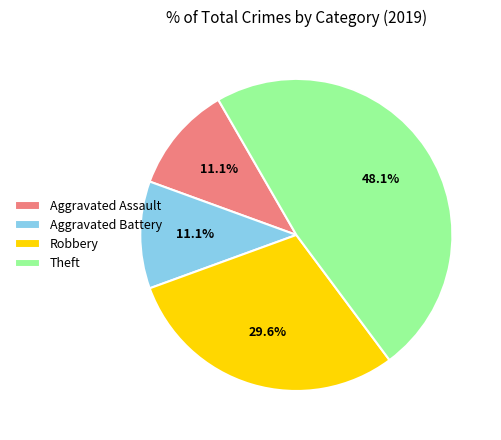

To the nearest percent, what is the average slice percentage?

25%